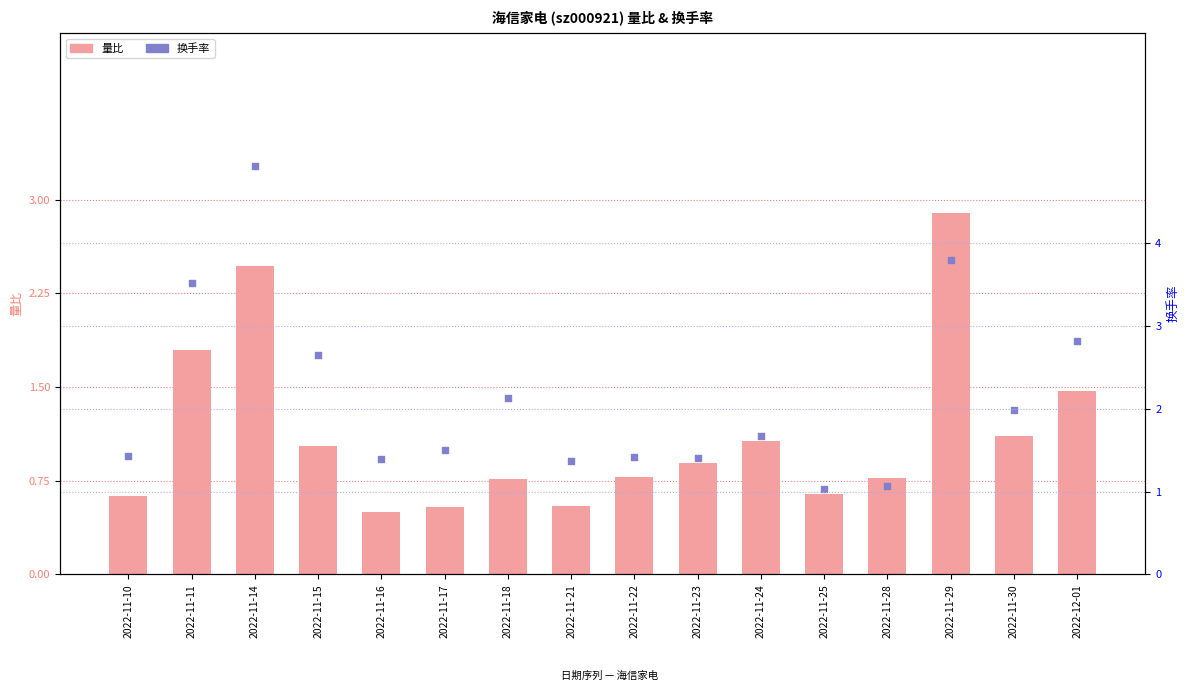

Which series reaches the minimum Y coordinate?

量比